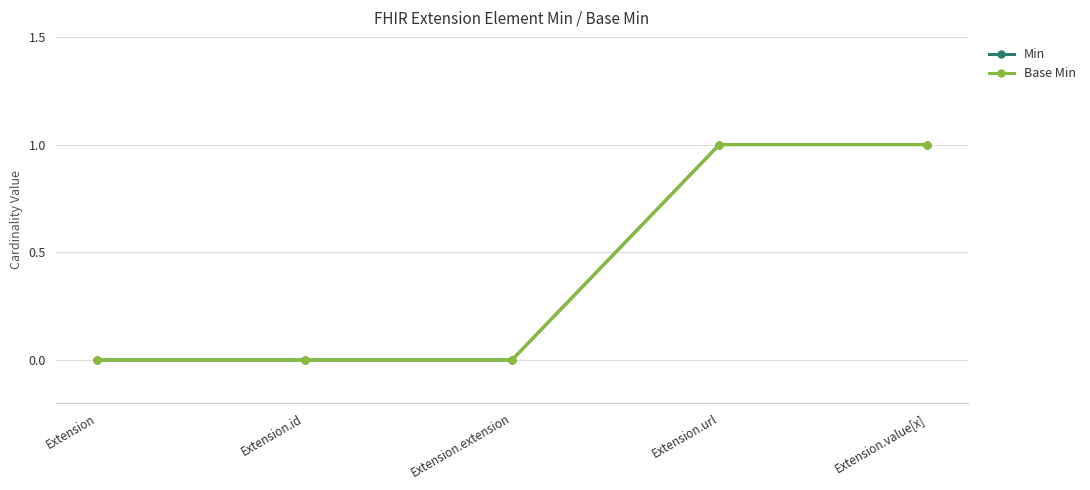

The value of Min at Extension is 0. True or false?

True